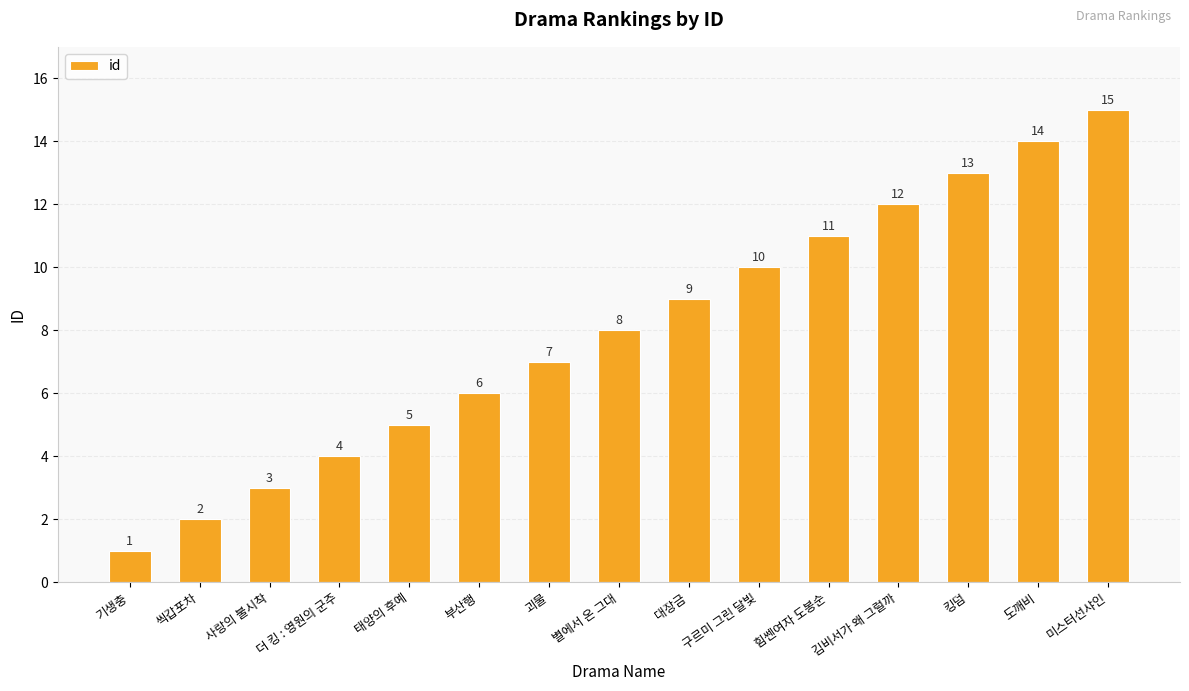

Count the number of data series in this chart.

1